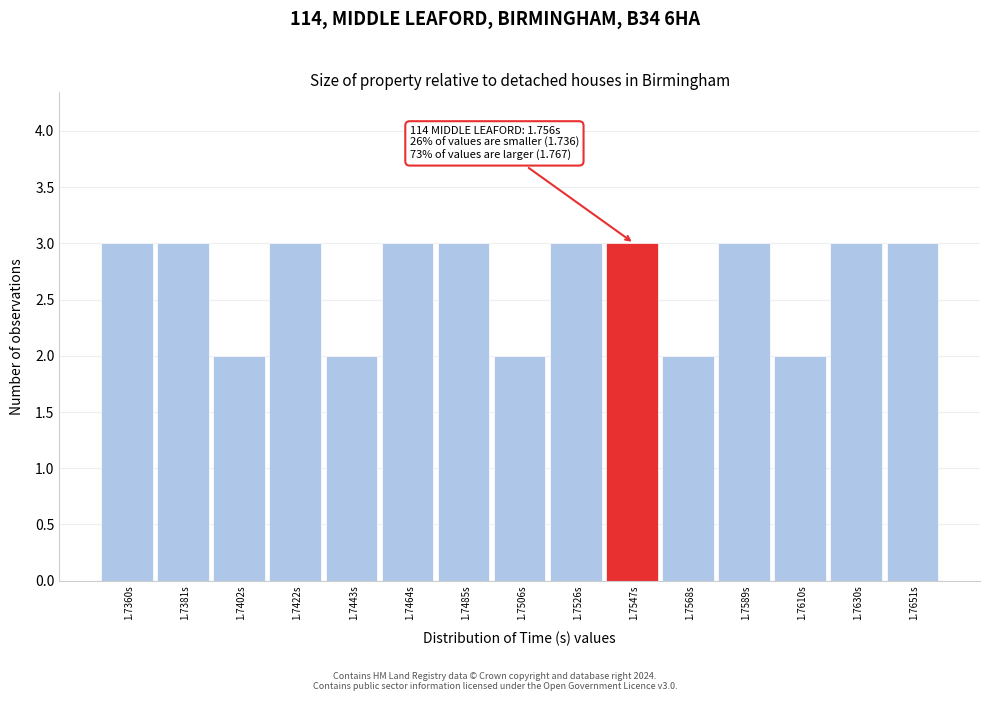

Reading left to right, list all the values displayed in this chart.

3	3	2	3	2	3	3	2	3	3	2	3	2	3	3